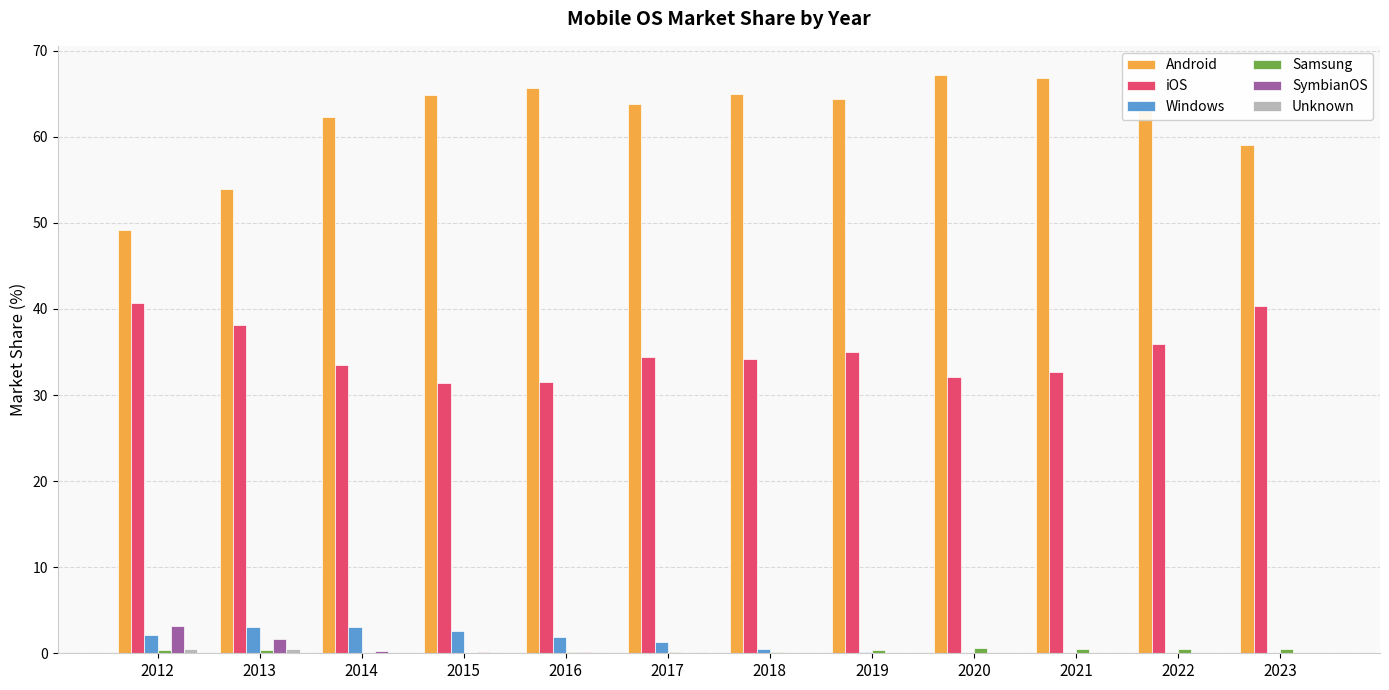

How many groups of bars are there?

12